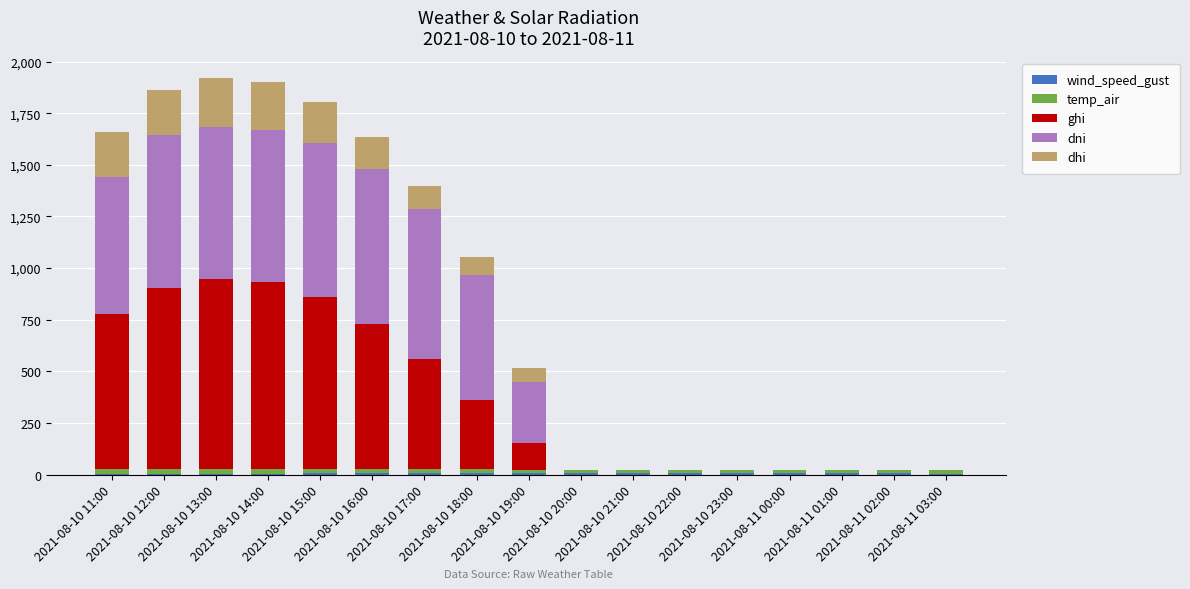

Are the bars horizontal?

No